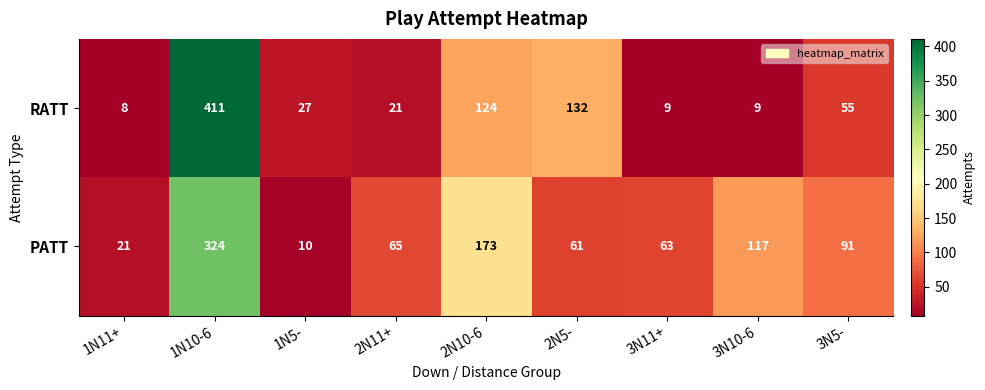

At which category is the sum across all series the highest?

1N10-6